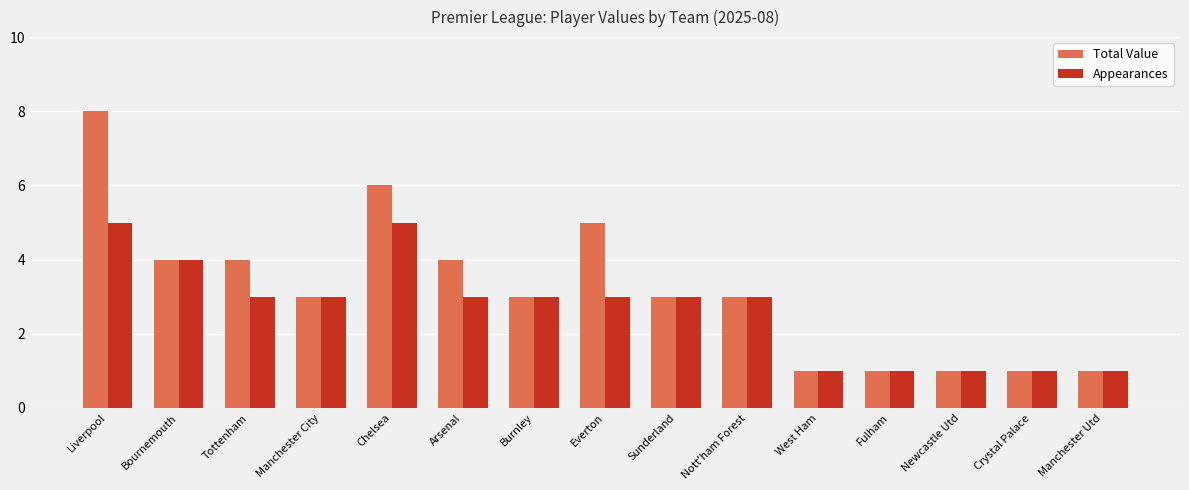

Which series has the widest spread of values?

Total Value